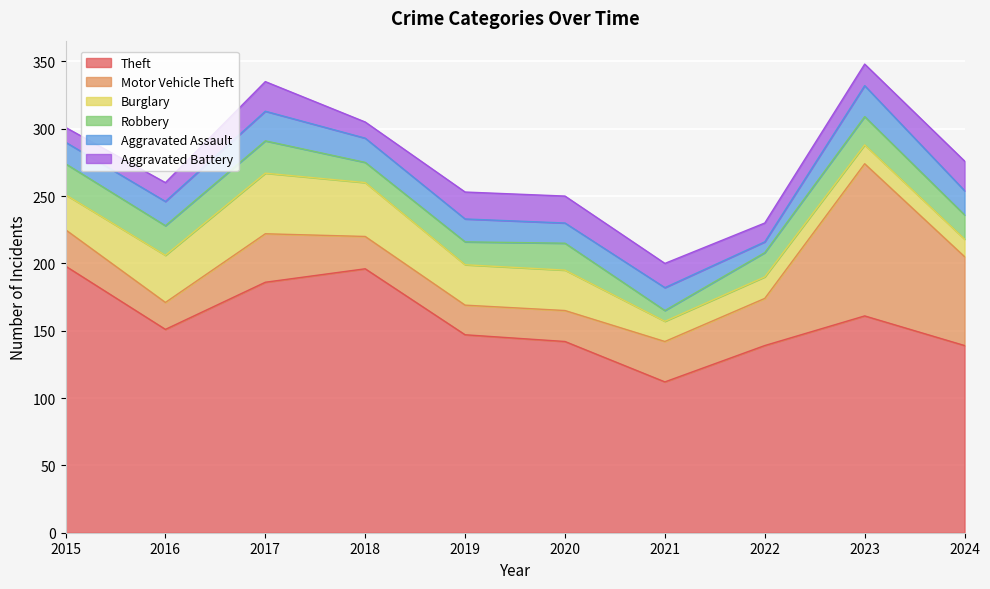

True or false: Aggravated Assault has a value of 17 at 2019.

True